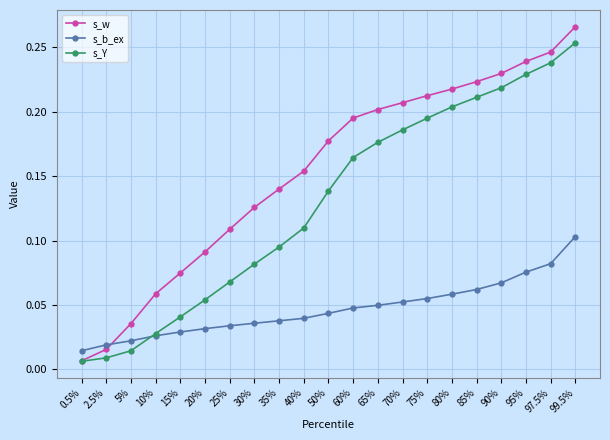

True or false: s_b_ex and s_Y intersect in this chart.

True